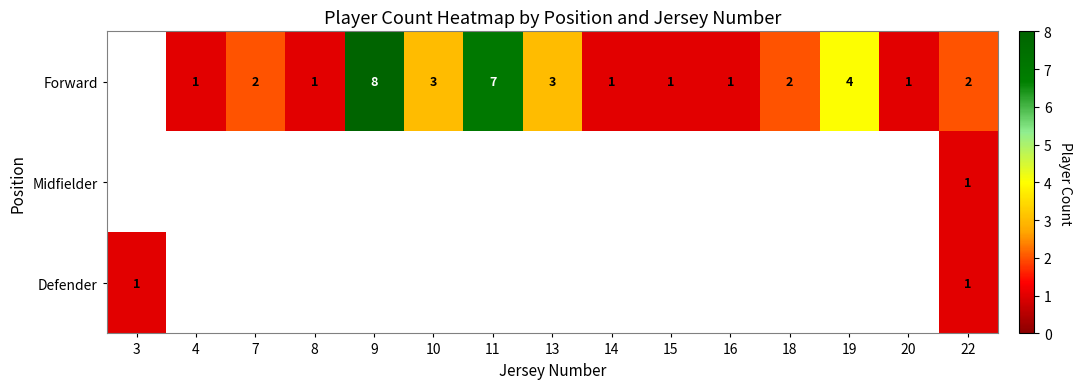

True or false: Forward has a value of 1 at 14.

True